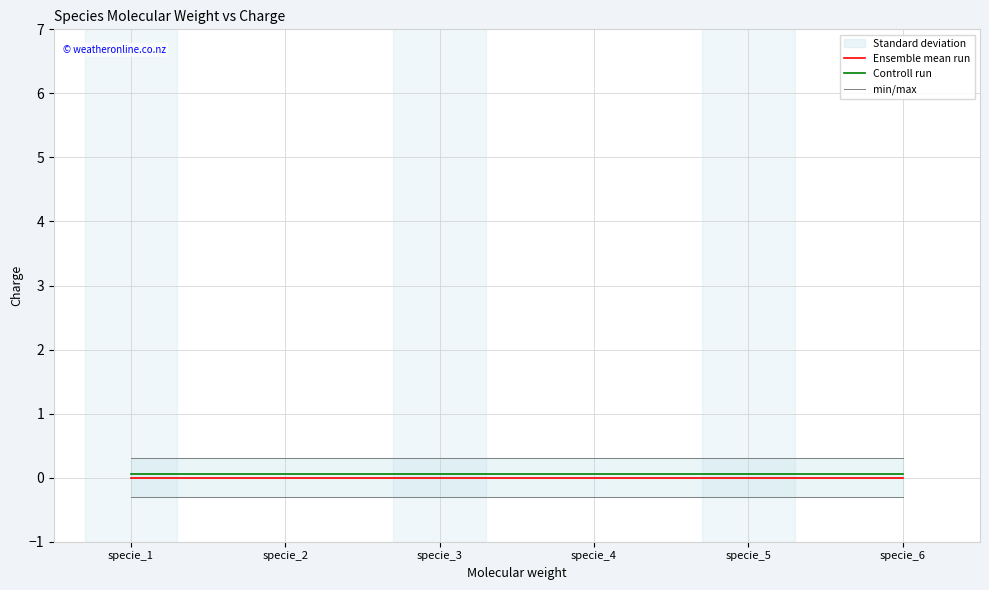

True or false: Ensemble mean run has a value of 0.0 at specie_3.

True